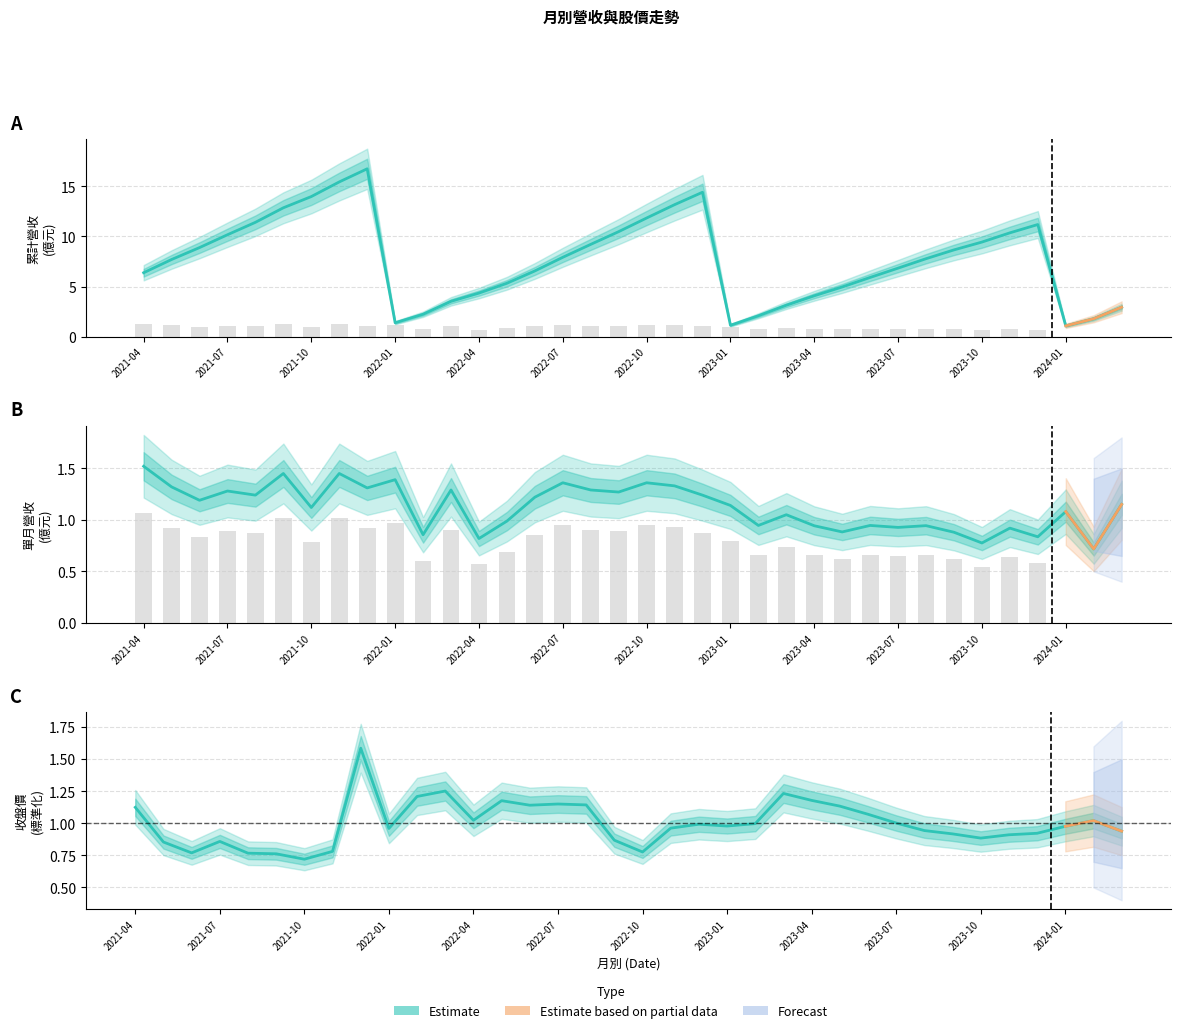

Which series has the largest total across all categories?

累計營收(col_10)